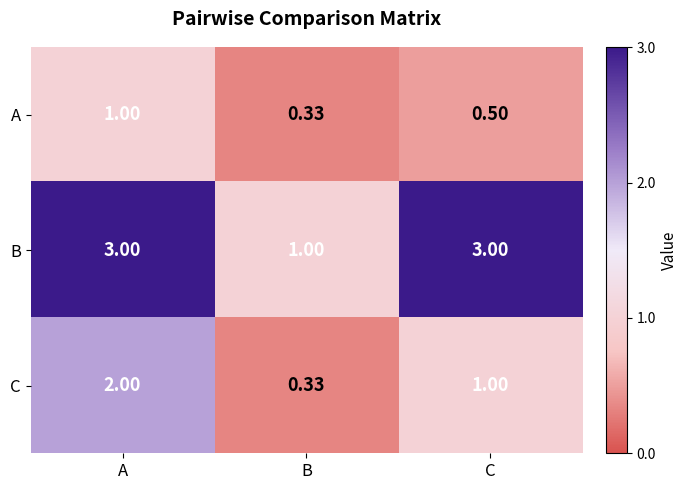

Where is C nearest to the value 1?

C